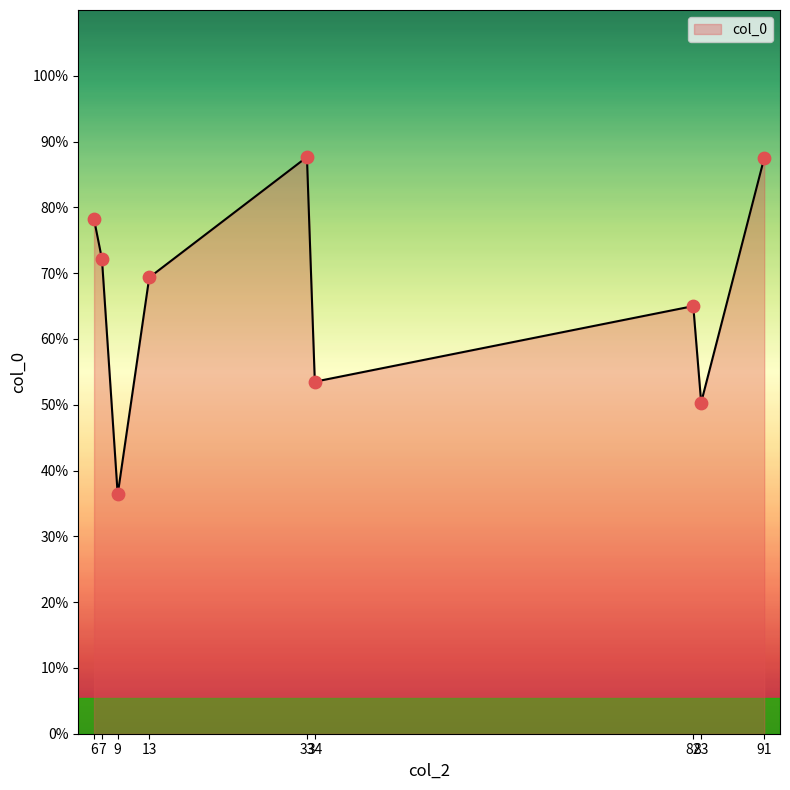

Between 6 and 82, which is larger?

6